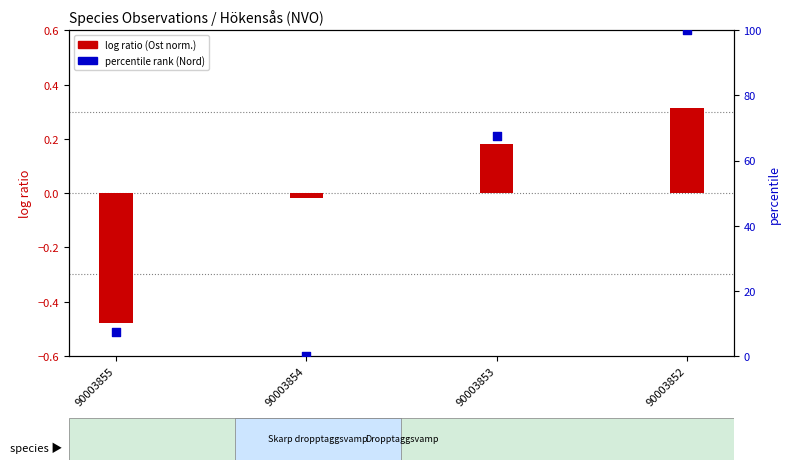

Which series has the largest Y range (max minus min)?

percentile rank within the sample